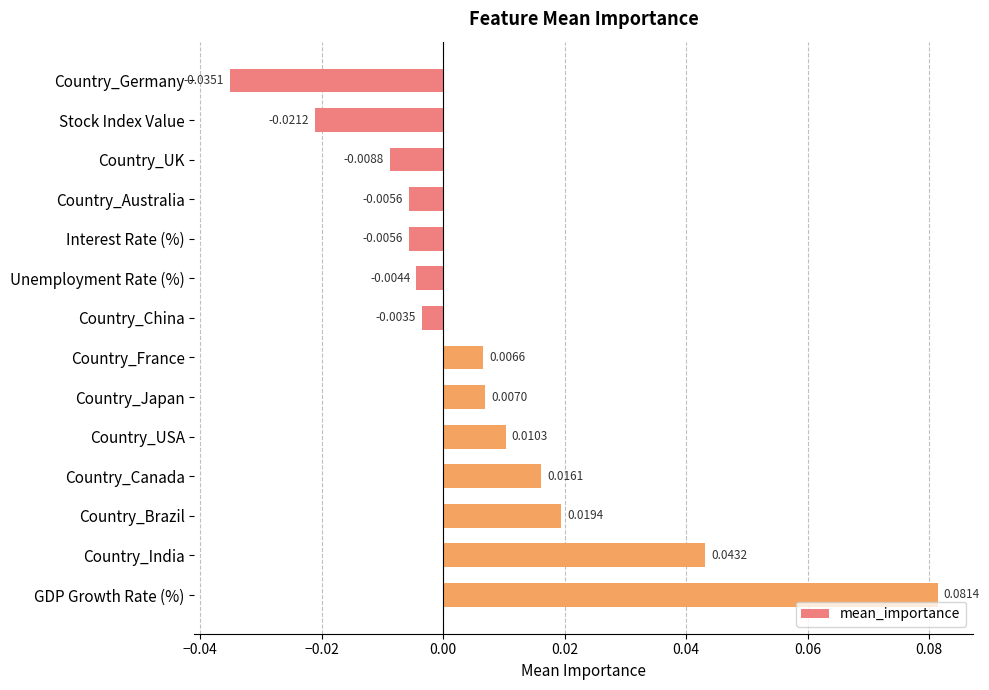

Which label corresponds to the largest value in the chart?

GDP Growth Rate (%)